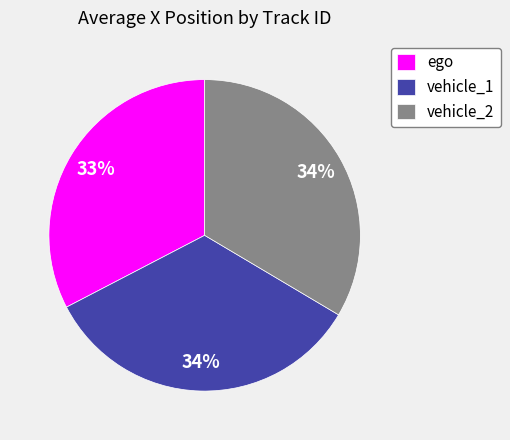

Is vehicle_1 the majority of the pie?

No